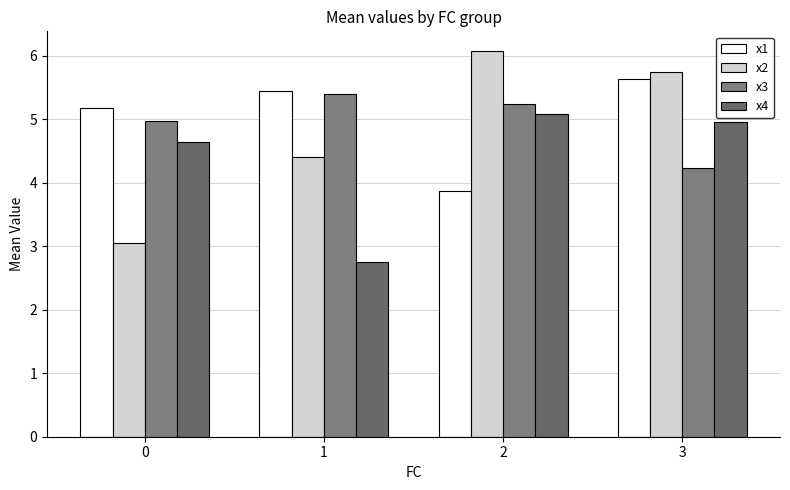

Which series has the widest spread of values?

x2